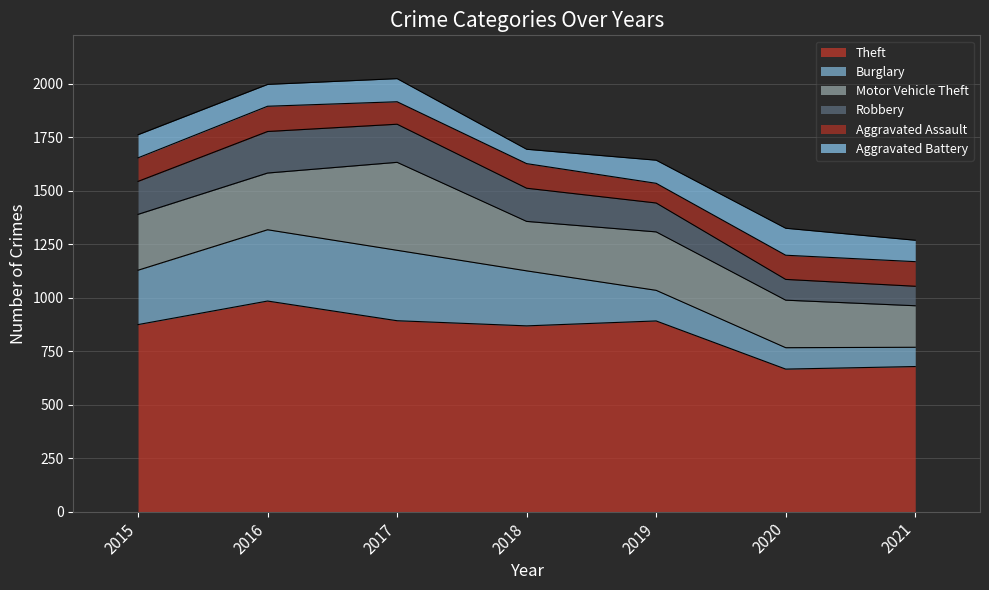

What is the difference between the maximum and second lowest values in the Aggravated Assault series?

13